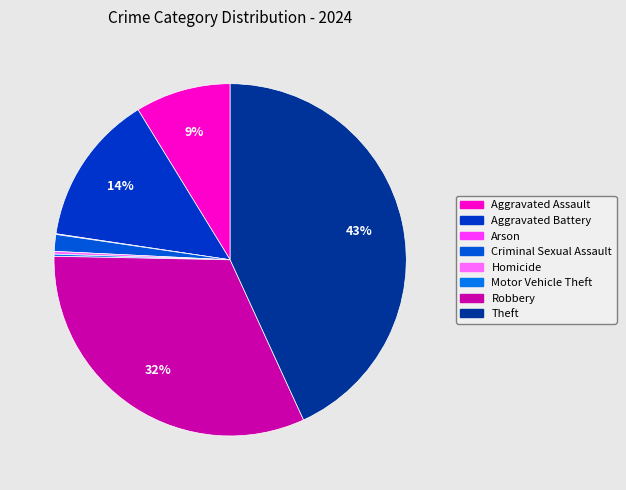

Is Homicide the majority of the pie?

No